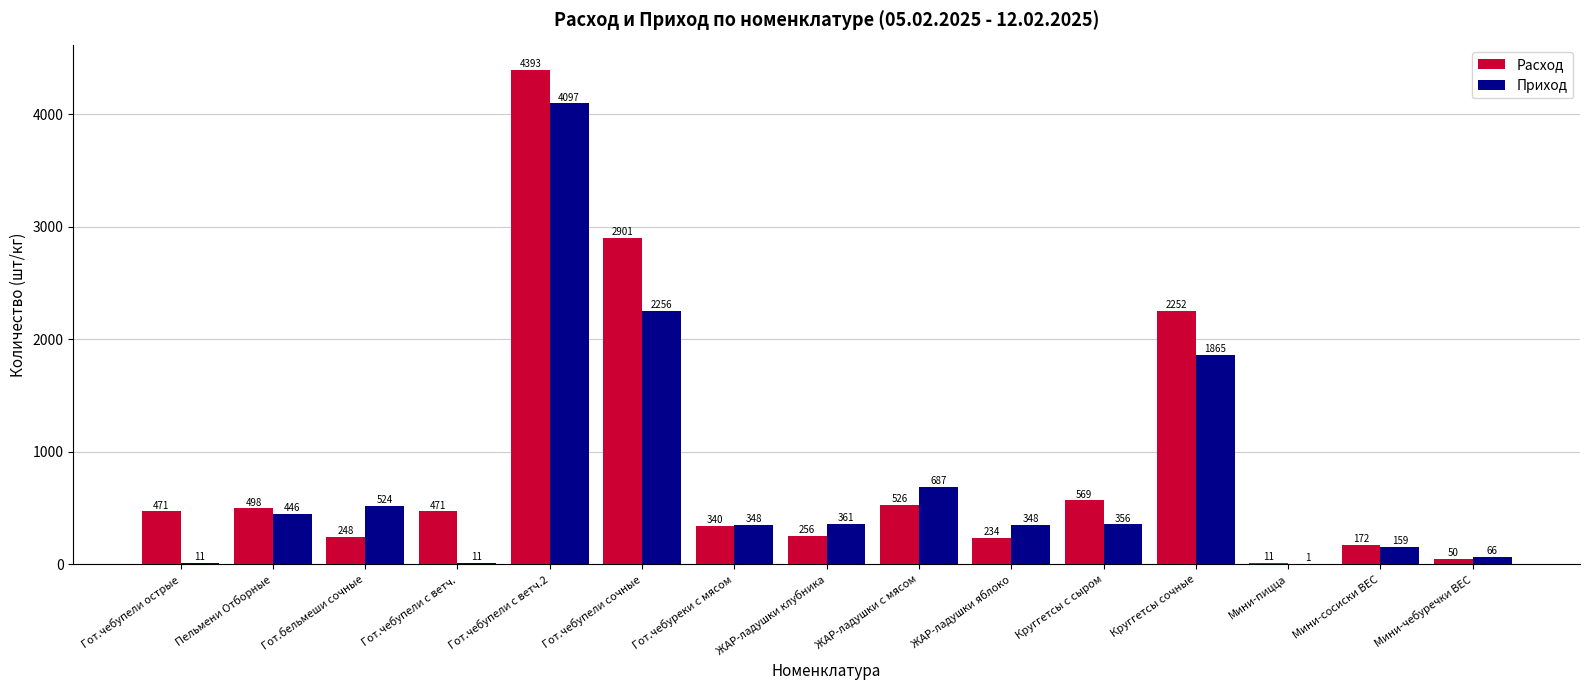

Which series changed the most between ЖАР-ладушки с мясом and Мини-пицца?

Приход